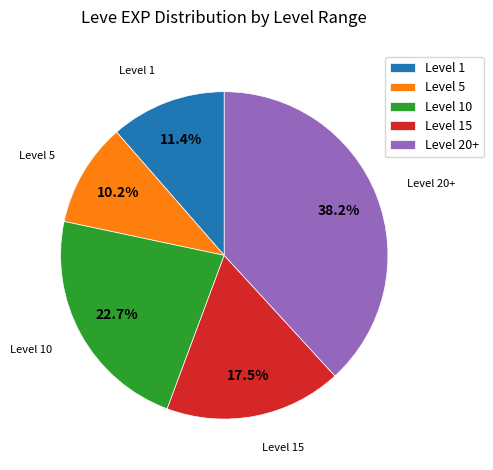

To the nearest percent, what is the difference between the largest and smallest slice percentages?

28%